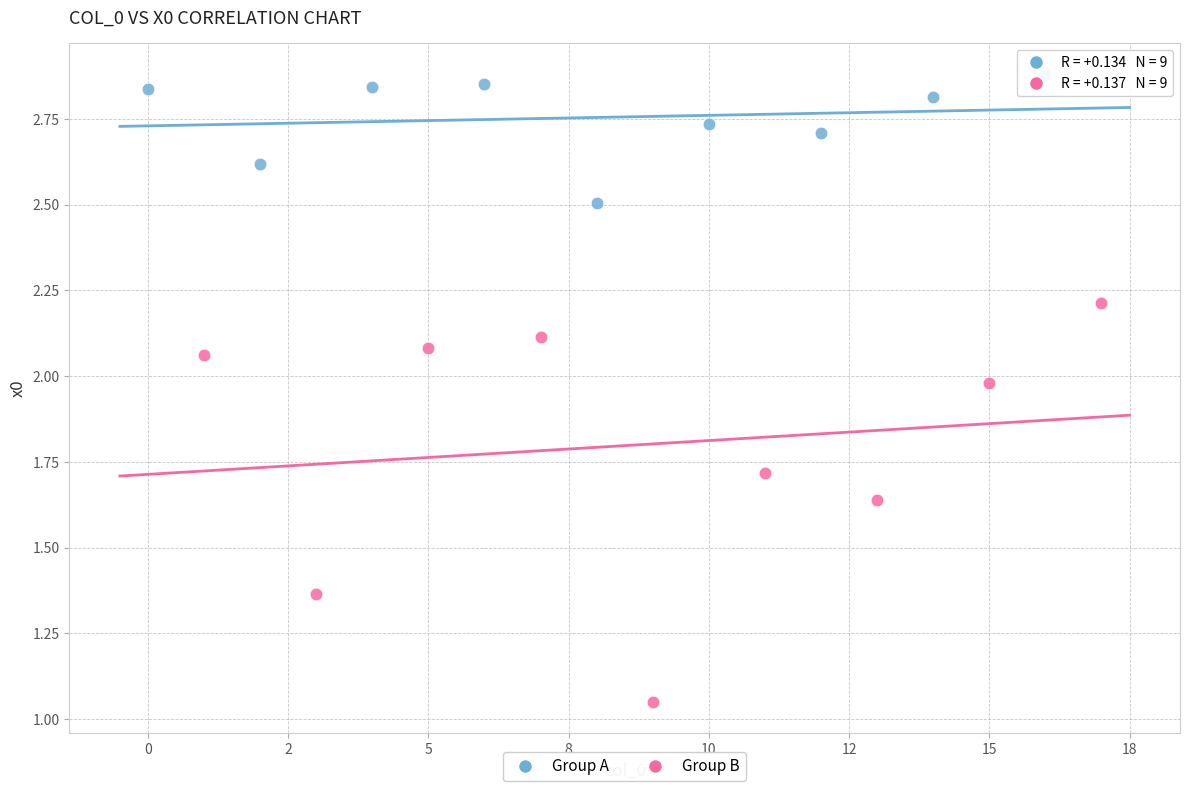

Which series reaches the minimum Y coordinate?

Group B